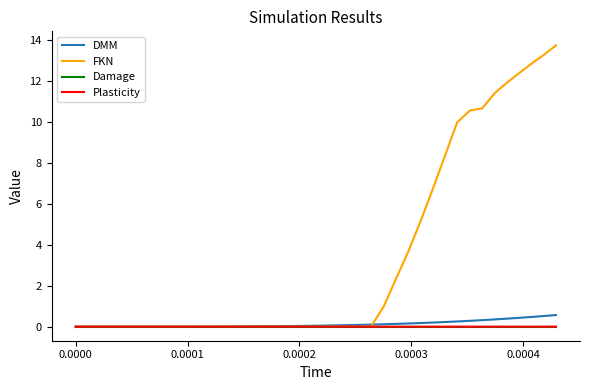

Which series has the largest total across all categories?

FKN